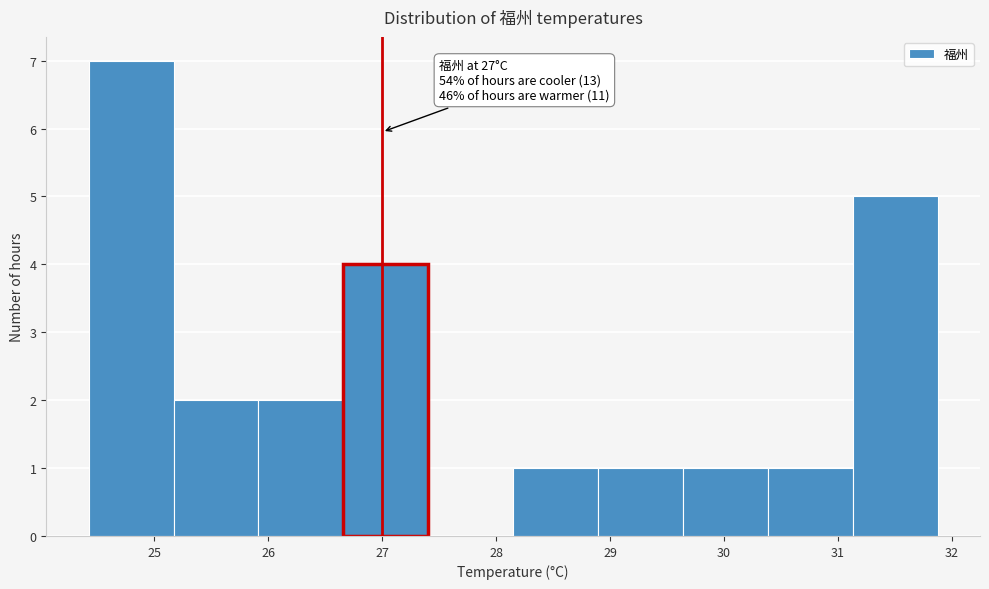

Over which range of the x-axis is the bar tallest?

24.4 to 25.2